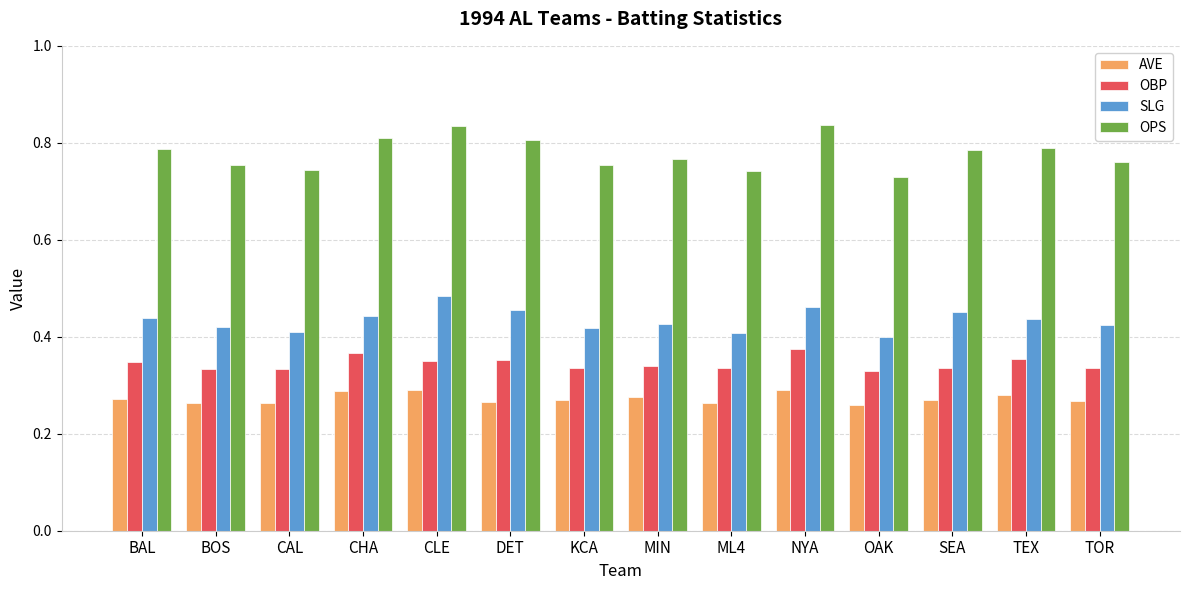

Which category has the highest value in the OBP series?

NYA